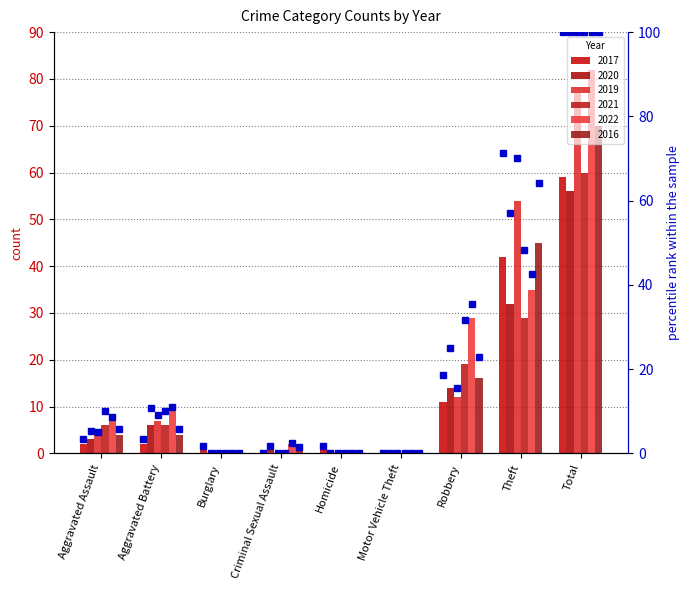

The value of 2022 pct at Burglary is 0.0. True or false?

True